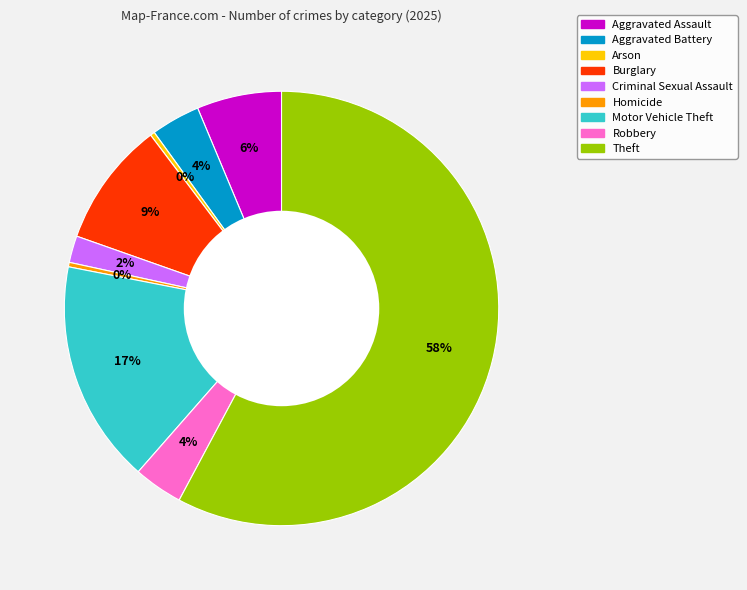

Which category has the biggest portion of the pie?

Theft